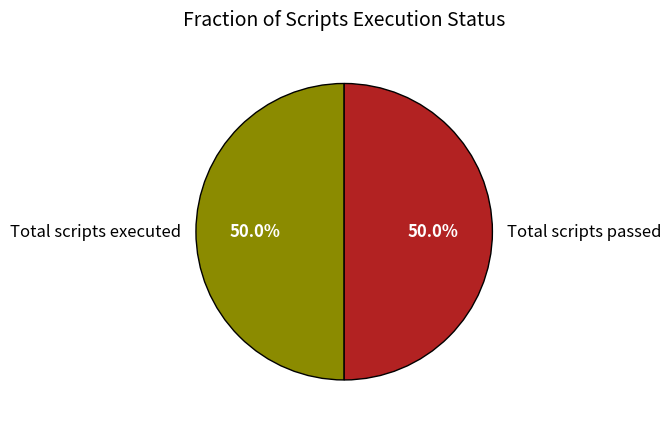

Is the sum of Total scripts passed and Total scripts executed greater than half?

Yes